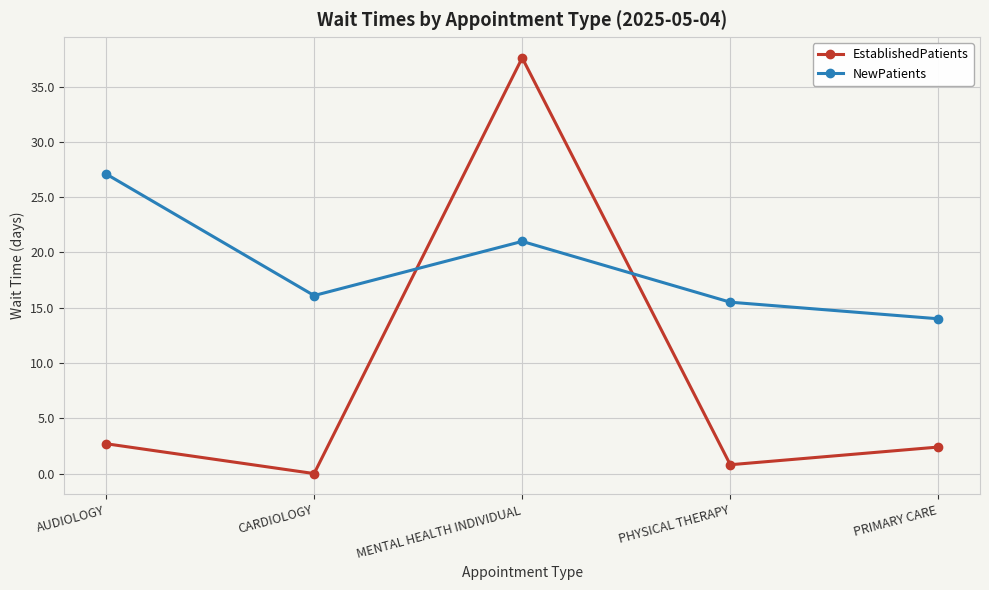

How many interior local peaks does the EstablishedPatients series have?

1